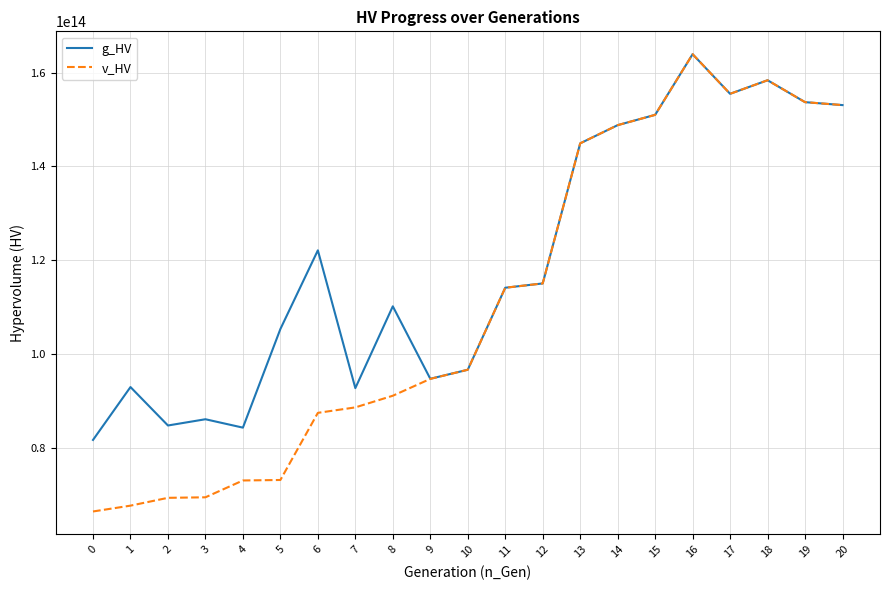

Rank the series at 2 from highest to lowest value.

g_HV, v_HV